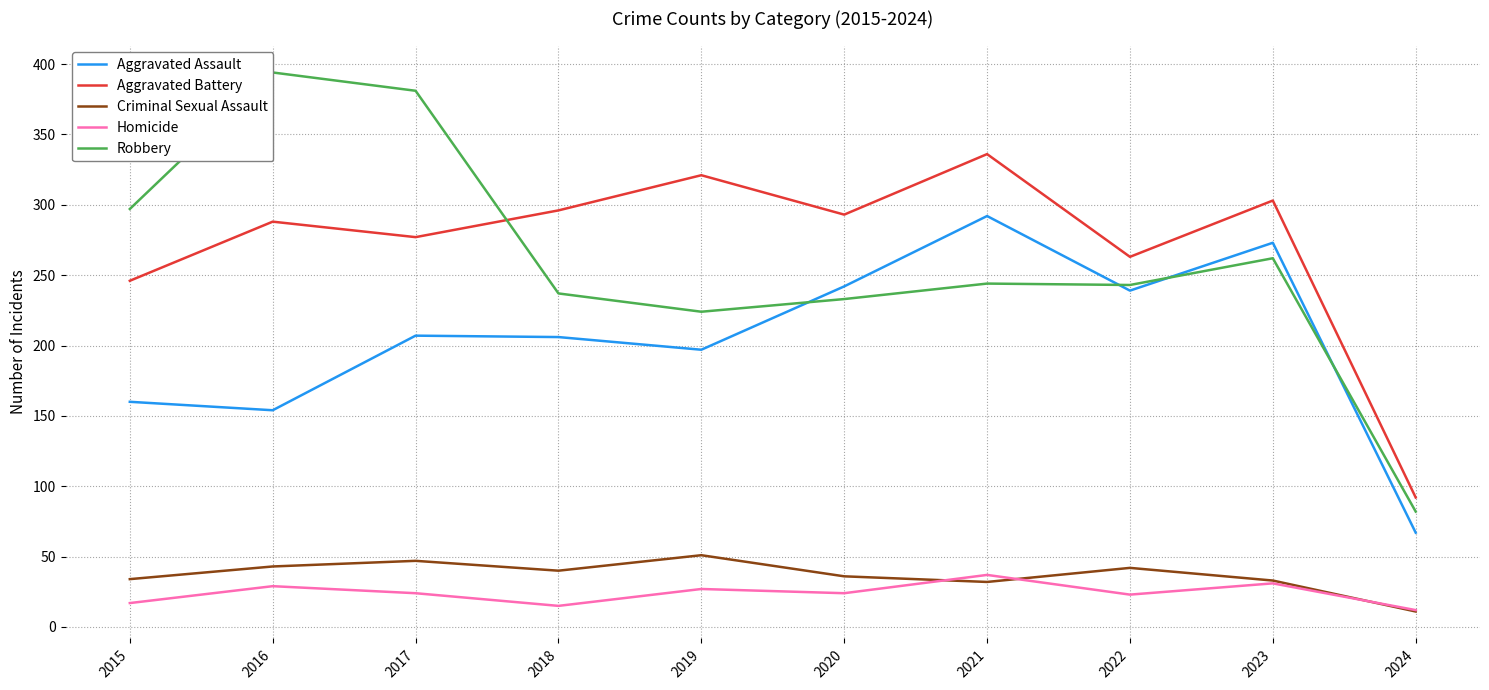

How many series are shown in this chart?

5